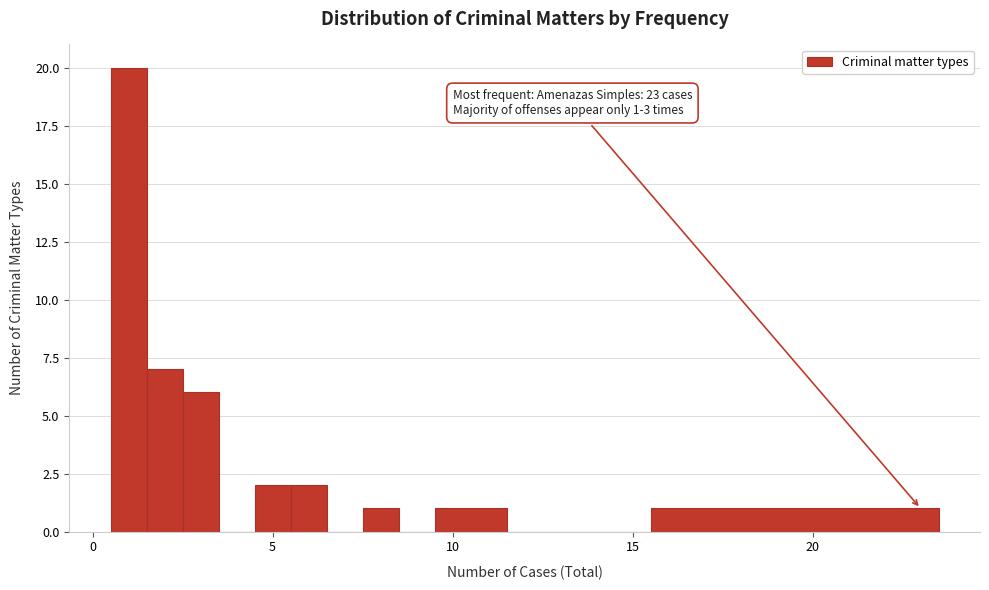

Read against the x-axis, roughly where is the centre of the tallest bar?

1.0